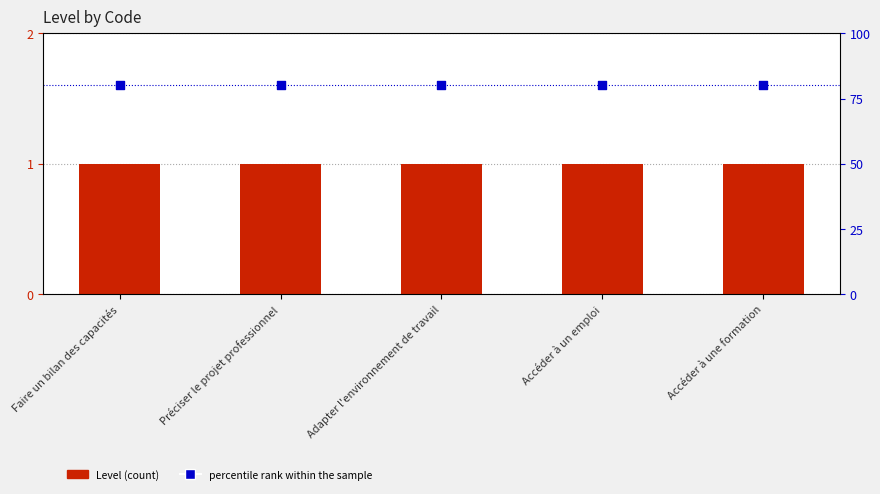

Which series reaches the minimum Y coordinate?

Level